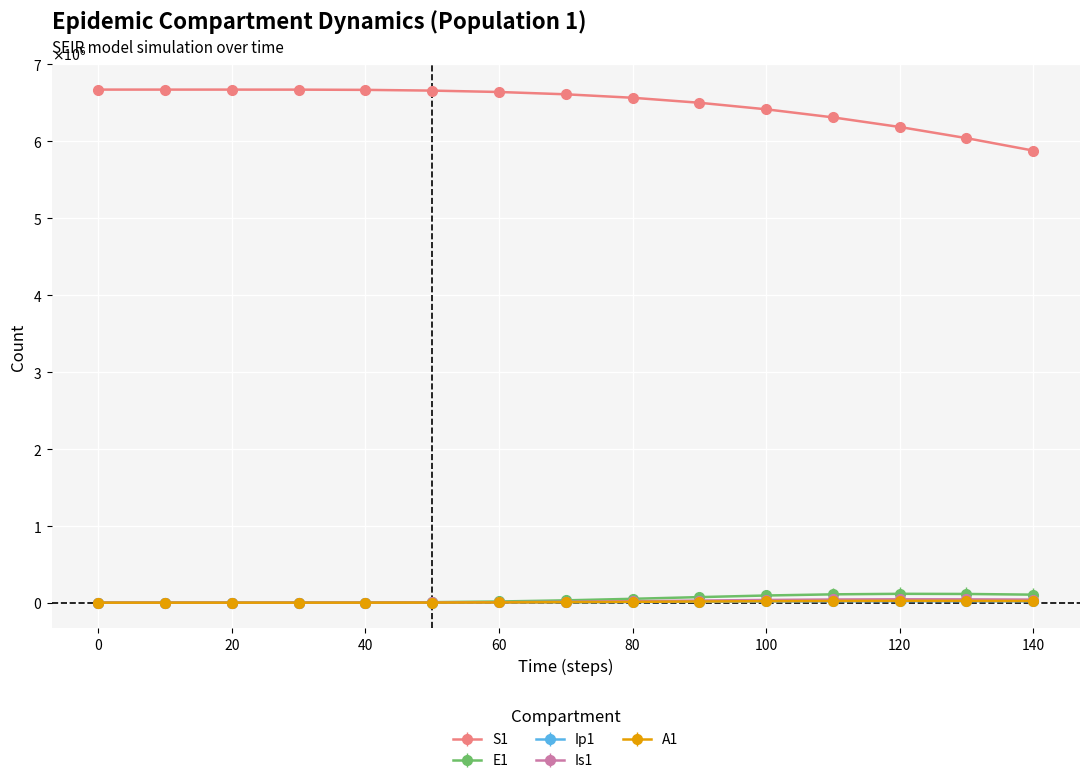

What is the sum of all S1 values?

97152389.9